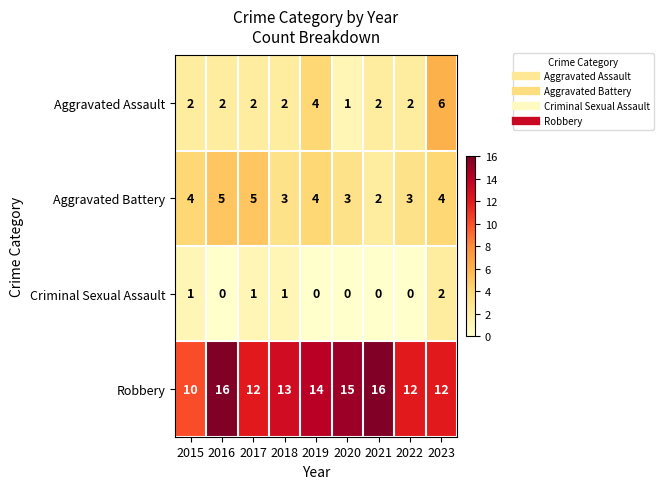

What is the difference between the maximum and minimum values in the Aggravated Battery series?

3